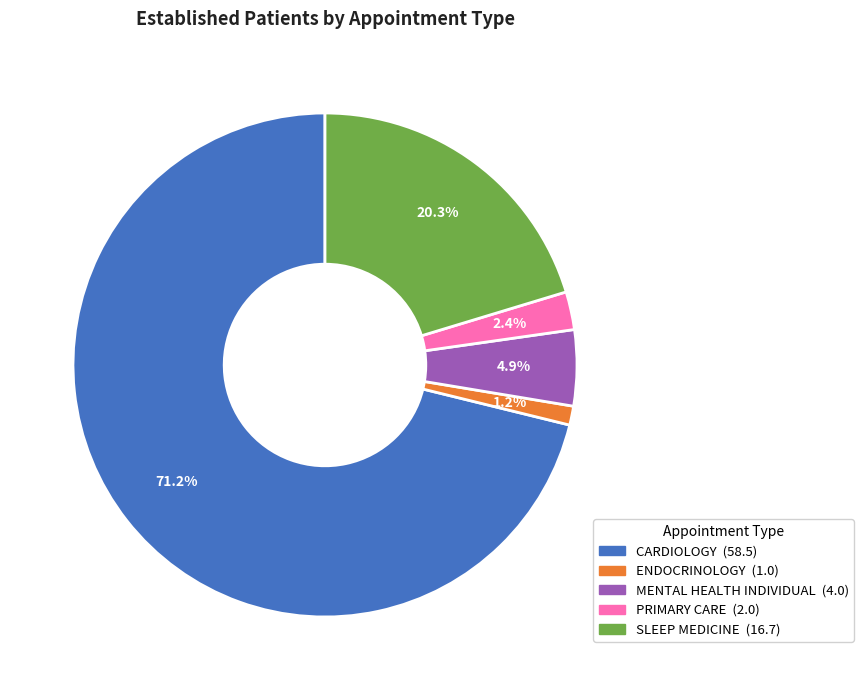

Which slice is the smallest?

ENDOCRINOLOGY